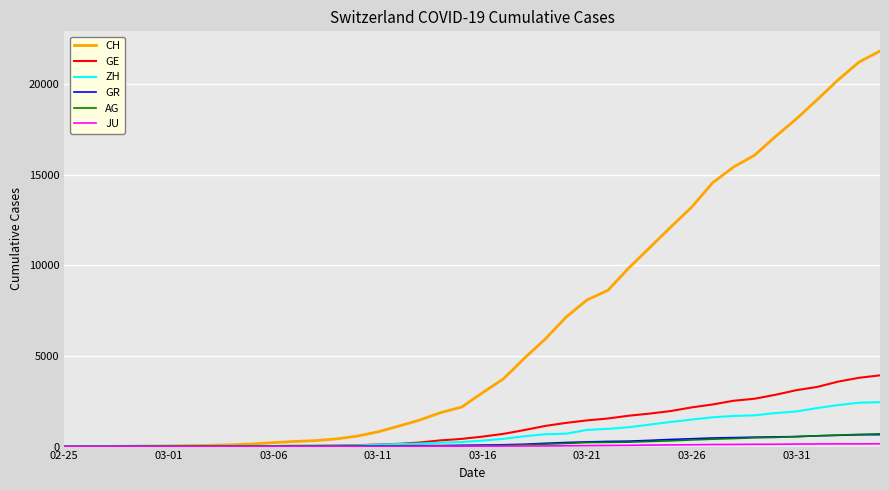

Which series has the largest total across all categories?

CH